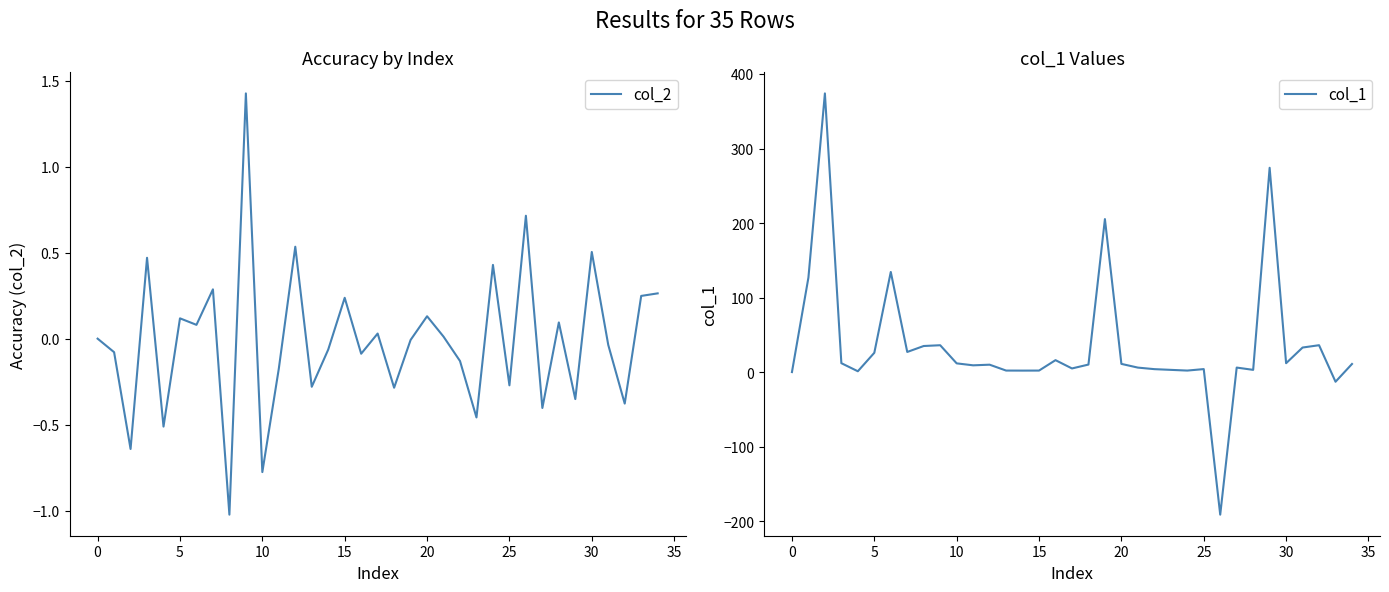

The col_1 series shows 0.8 at 28. True or false?

False